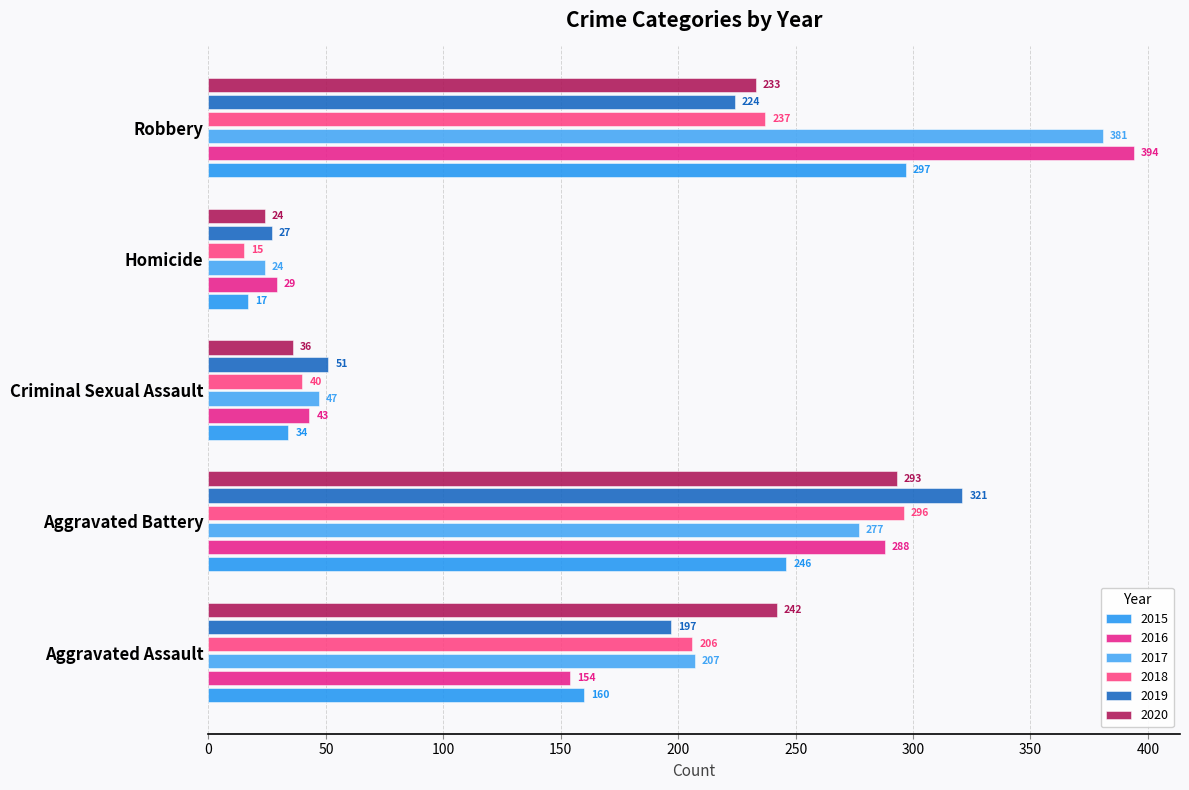

What is the value of the 2015 bar at the 5th from the left?

297